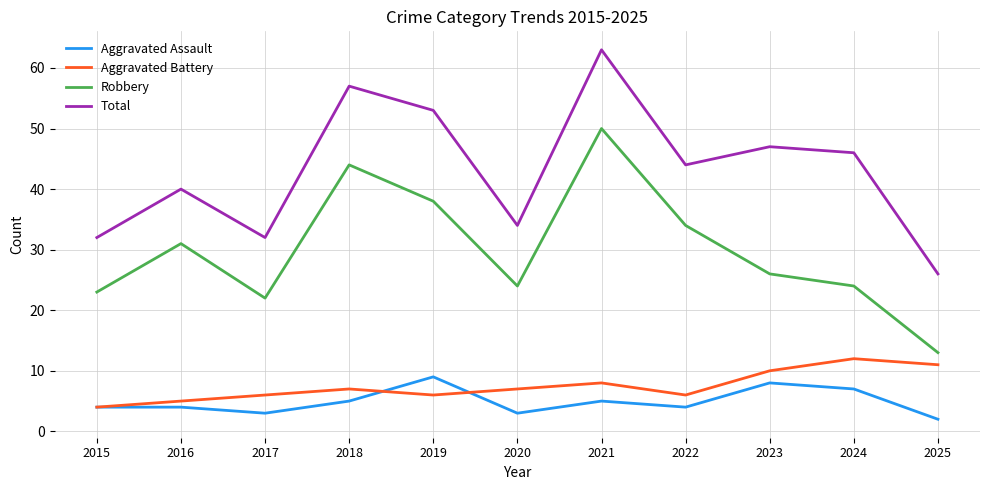

What is the greatest value displayed?

63